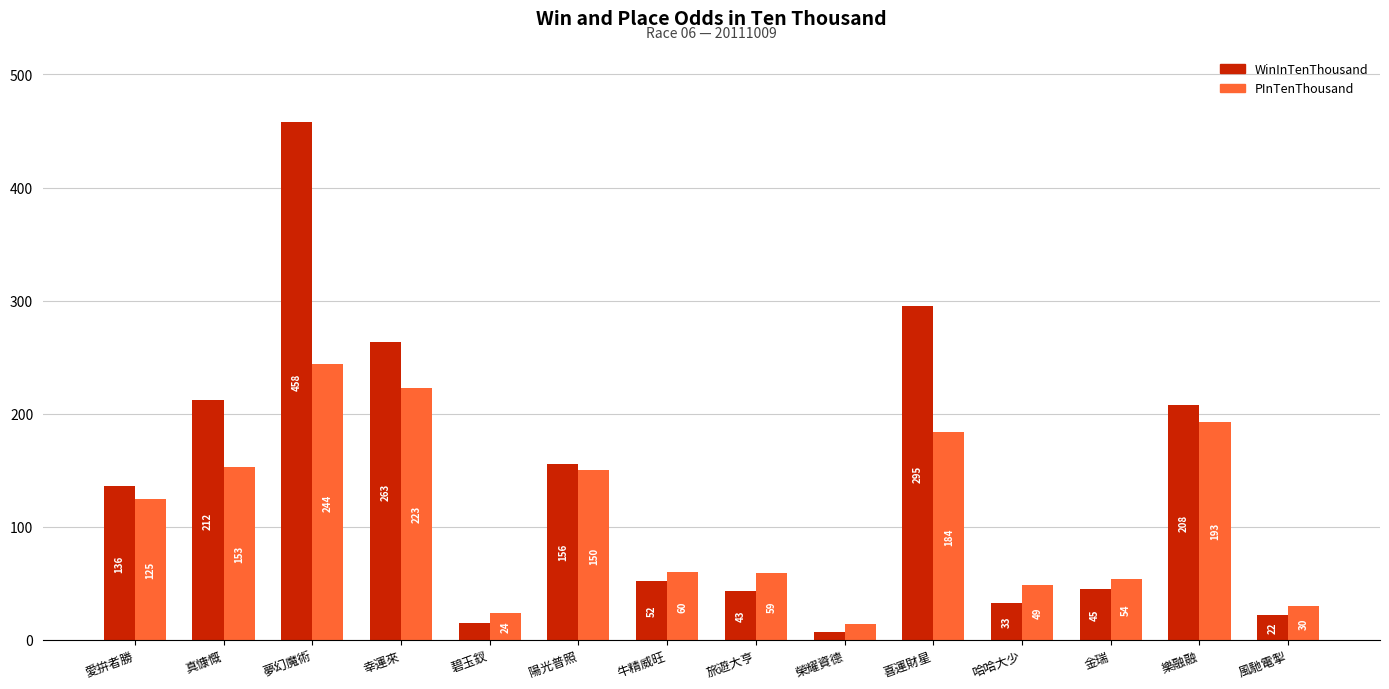

Which label corresponds to the smallest value in the chart?

榮耀資德